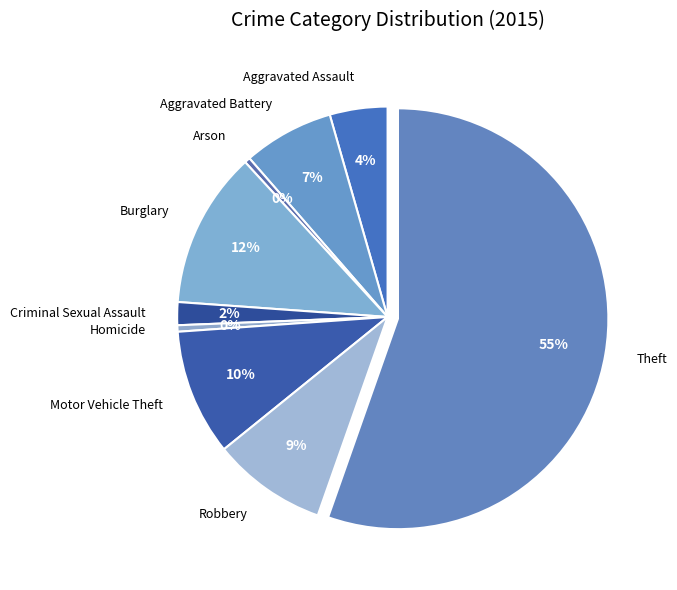

Is the sum of Burglary and Theft greater than half?

Yes